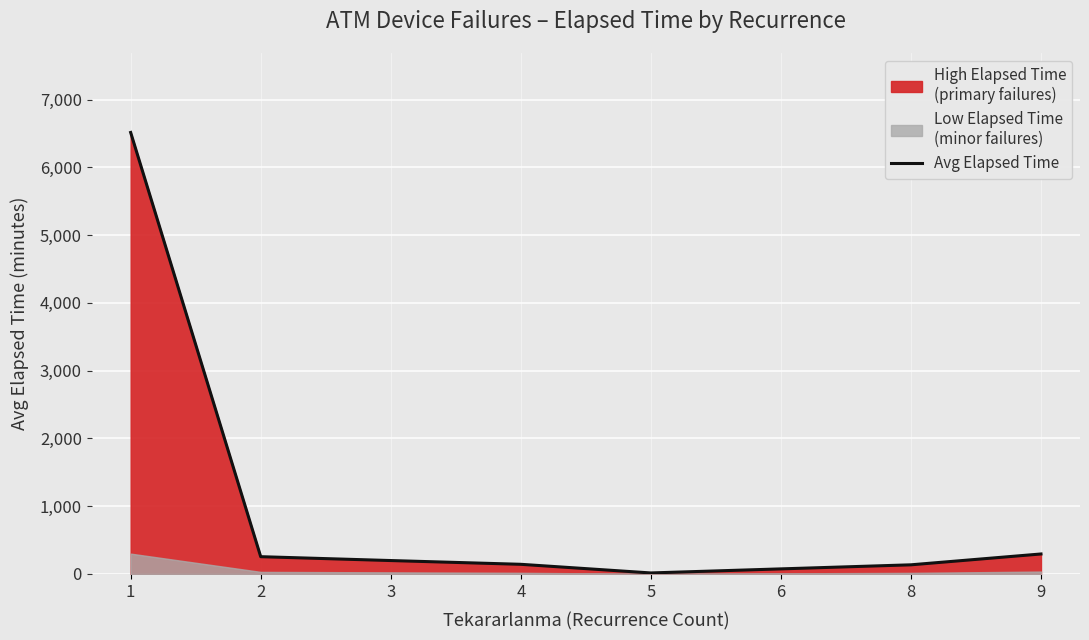

How many values are below 198?

4